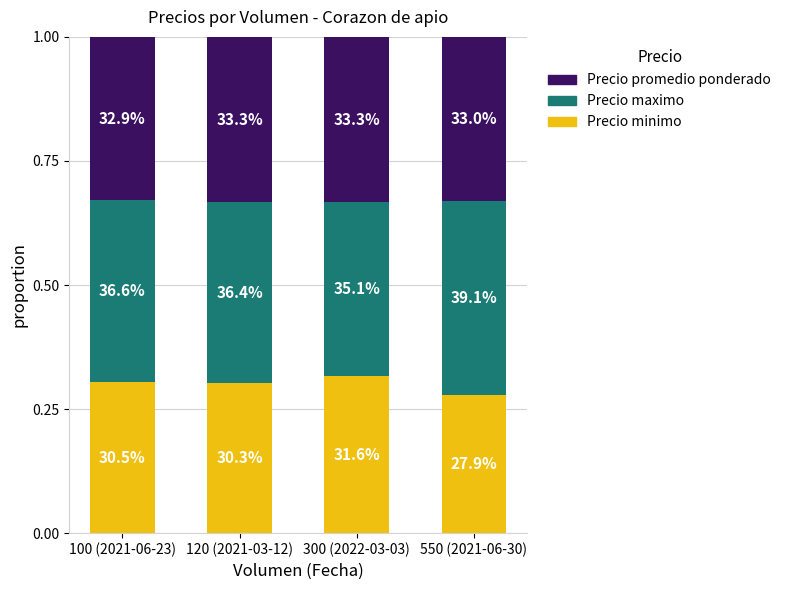

At 300 (2022-03-03), list the series in order from smallest to largest.

Precio minimo, Precio promedio ponderado, Precio maximo